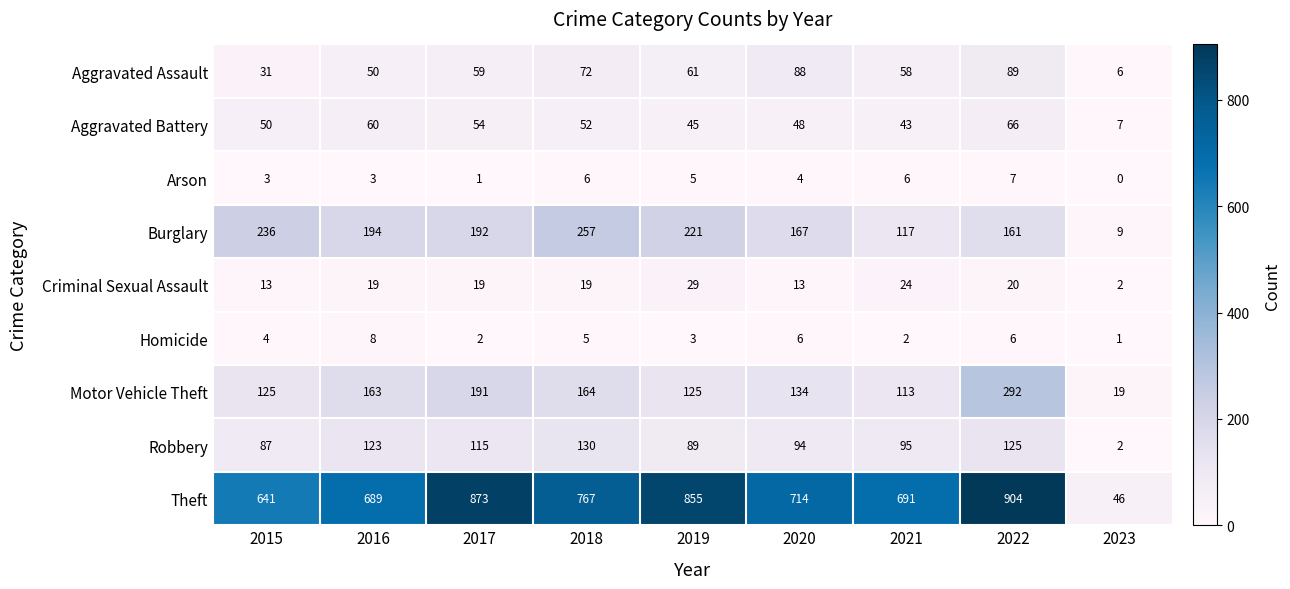

What is the difference between the highest and lowest values at 2020?

710